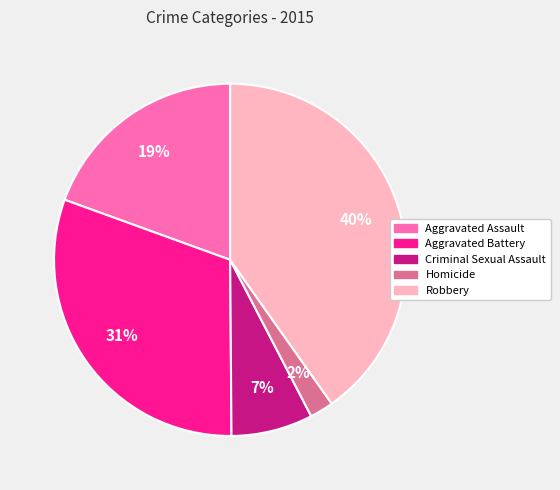

Is there a majority slice in this chart?

No